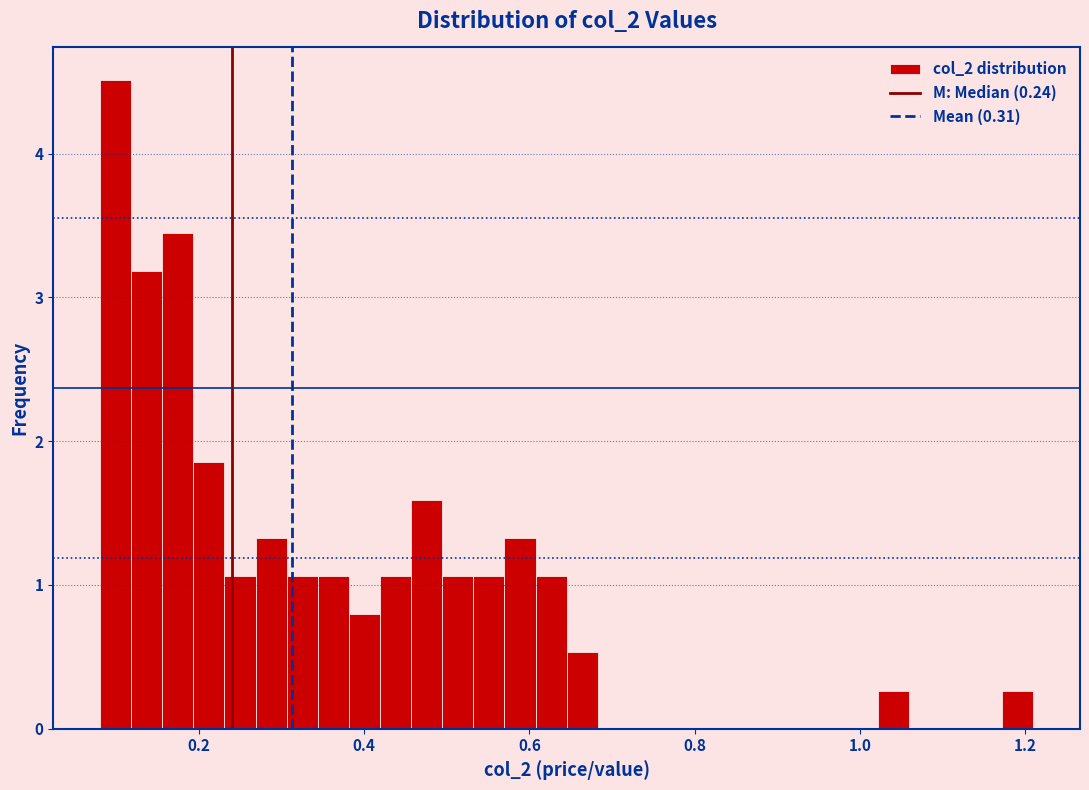

Read against the x-axis, roughly where is the centre of the tallest bar?

0.10